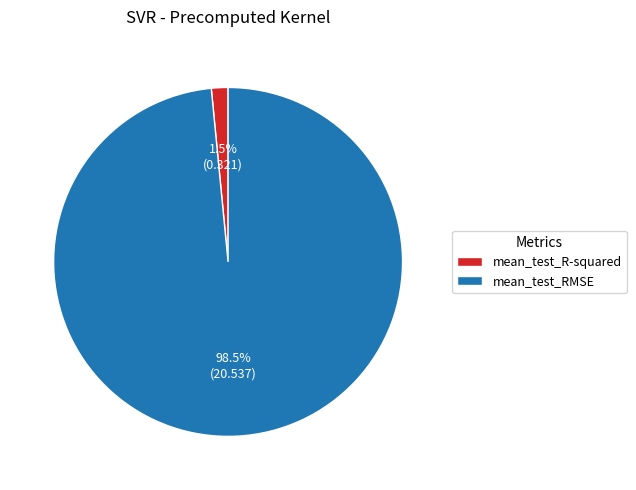

To the nearest percent, what is the difference between the largest and smallest slice percentages?

97%